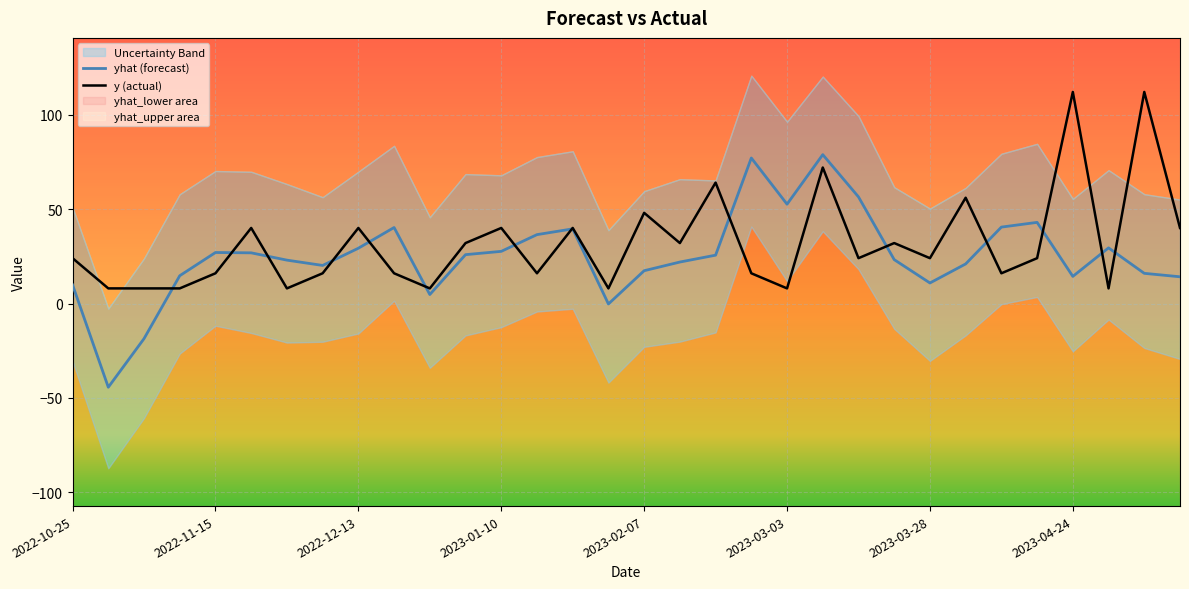

At which category is the sum across all series the highest?

21